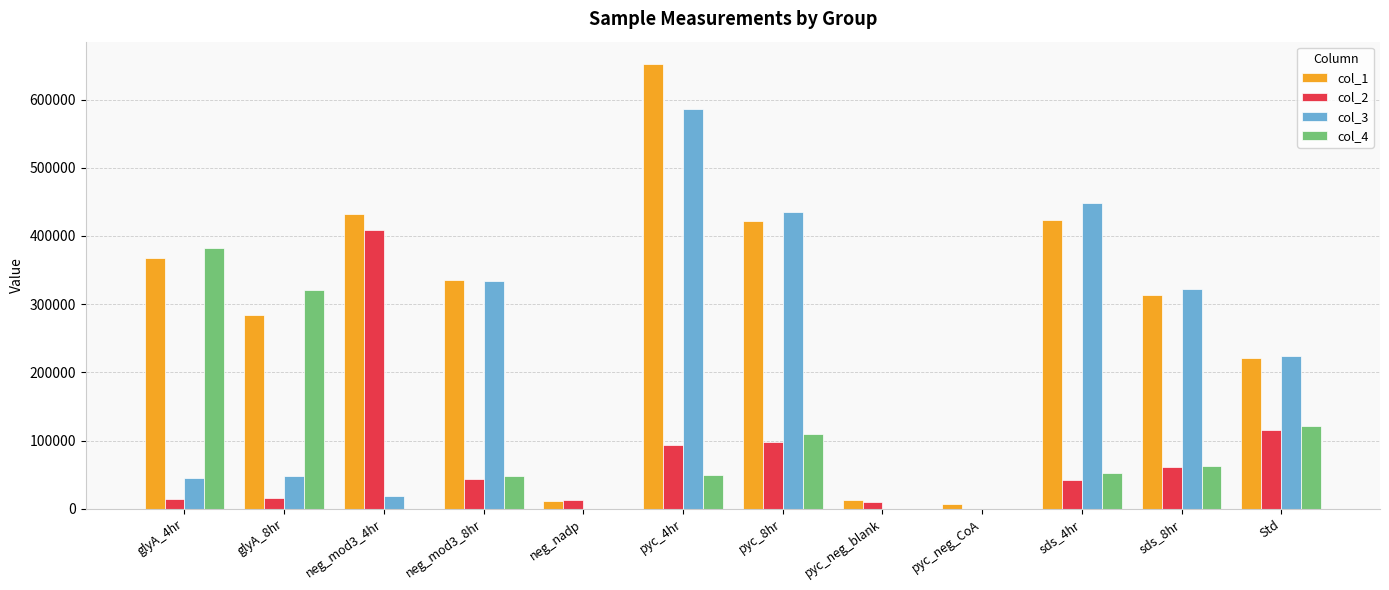

At which label is col_1 closest to 329364?

neg_mod3_8hr